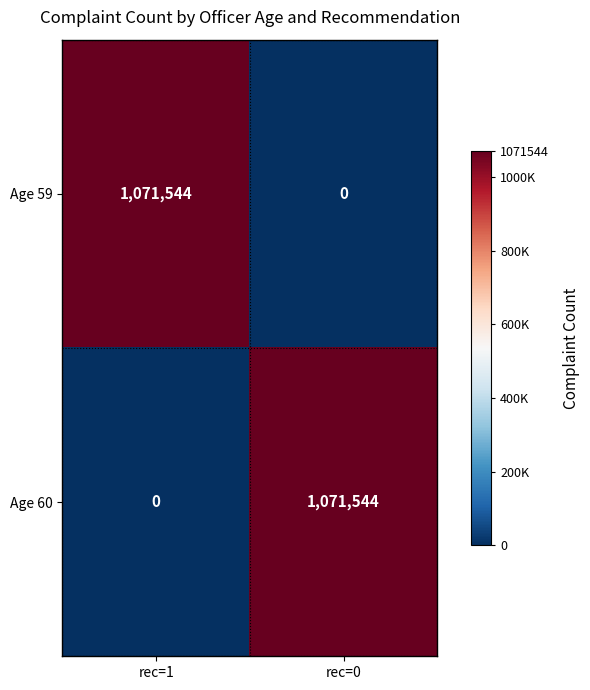

Reading left to right, transcribe all the data shown in this chart.

Age 59: 1071544	0
Age 60: 0	1071544